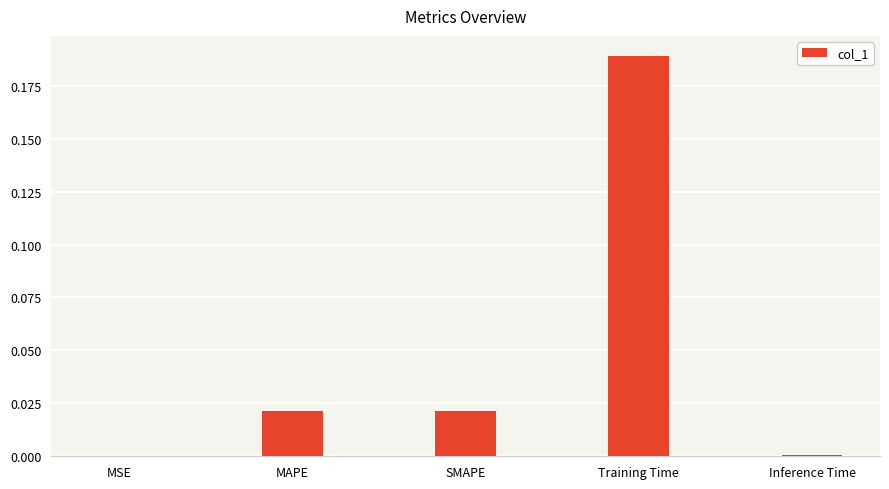

Which category has the highest value across all series?

Training Time